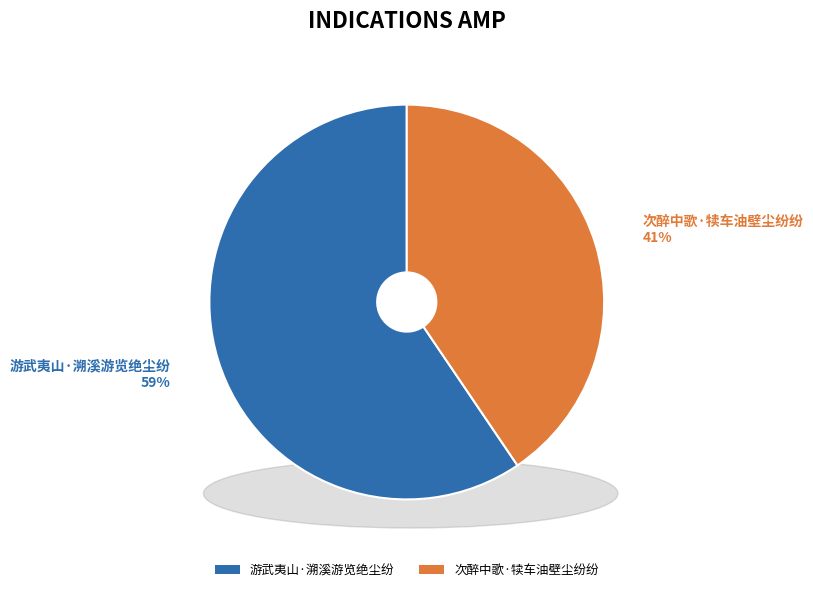

Which slice represents more than half of the pie?

游武夷山·溯溪游览绝尘纷